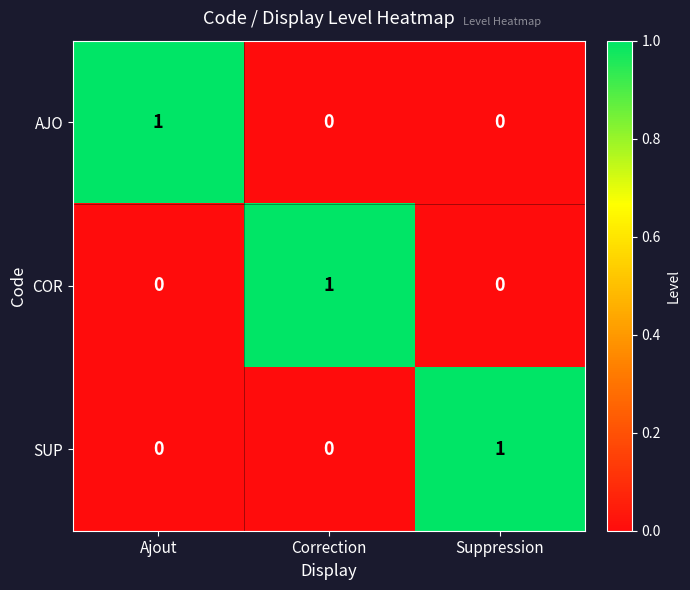

Which category has the highest value in the SUP series?

Suppression